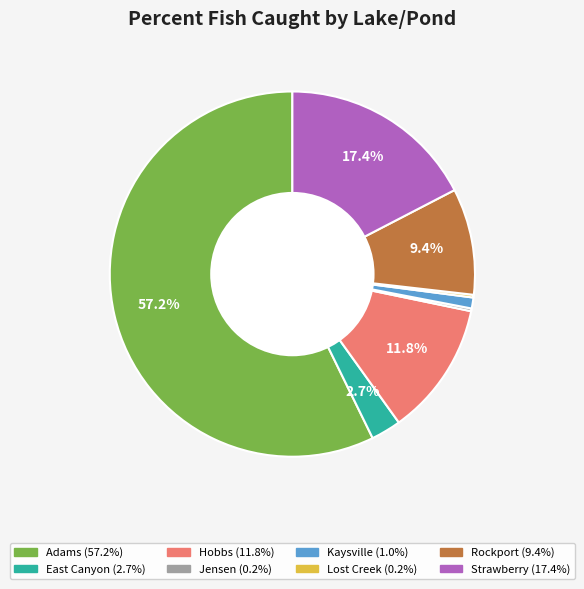

True or false: Kaysville accounts for 8% of the total.

False